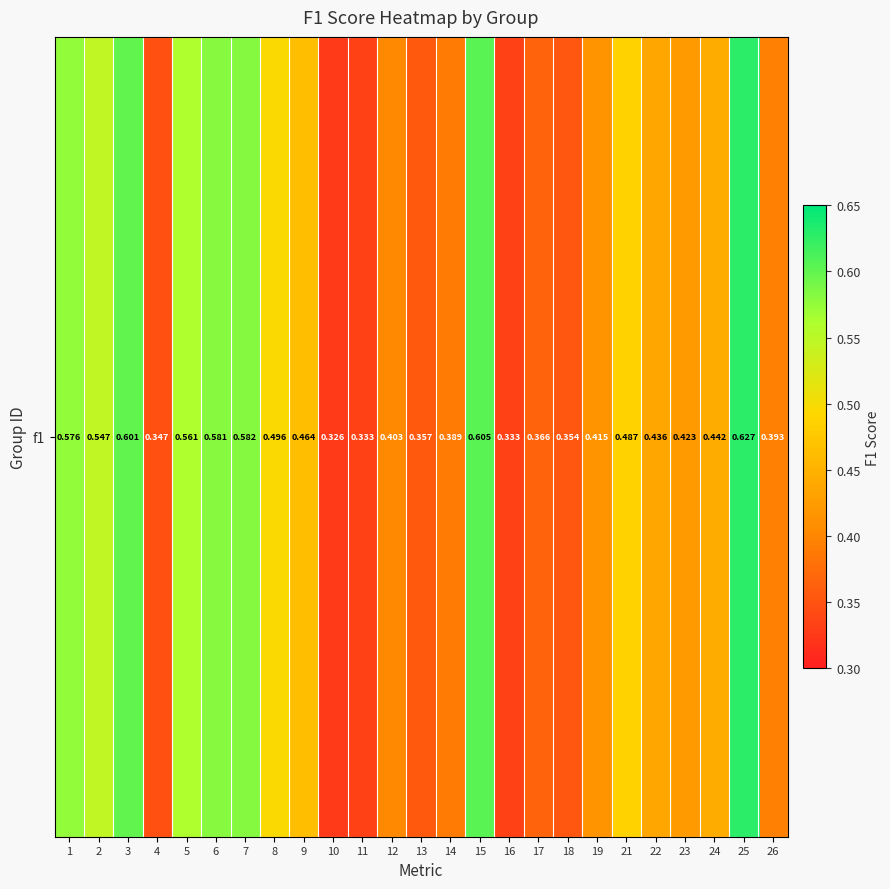

Between 1 and 11, which is larger?

1